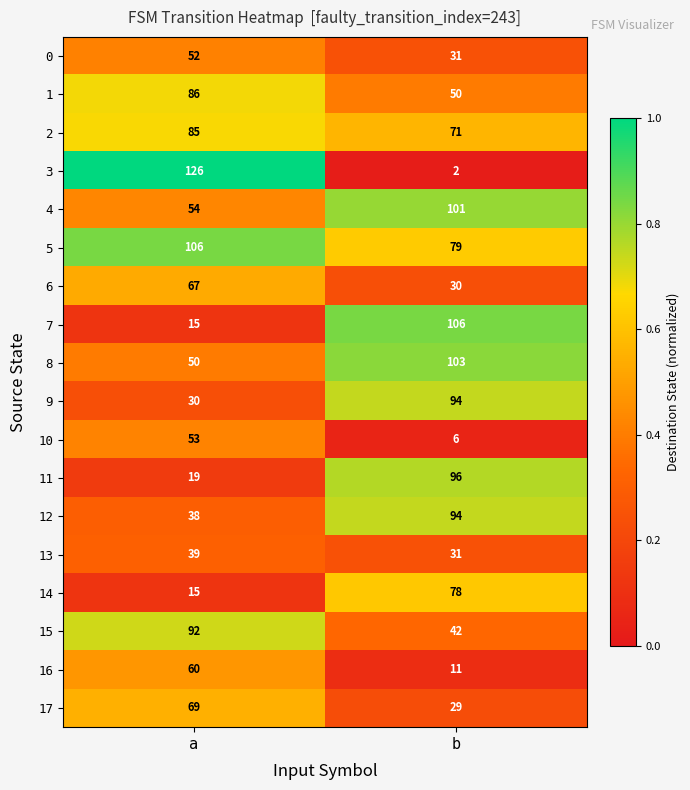

What is the difference between the highest and lowest values at a?

111